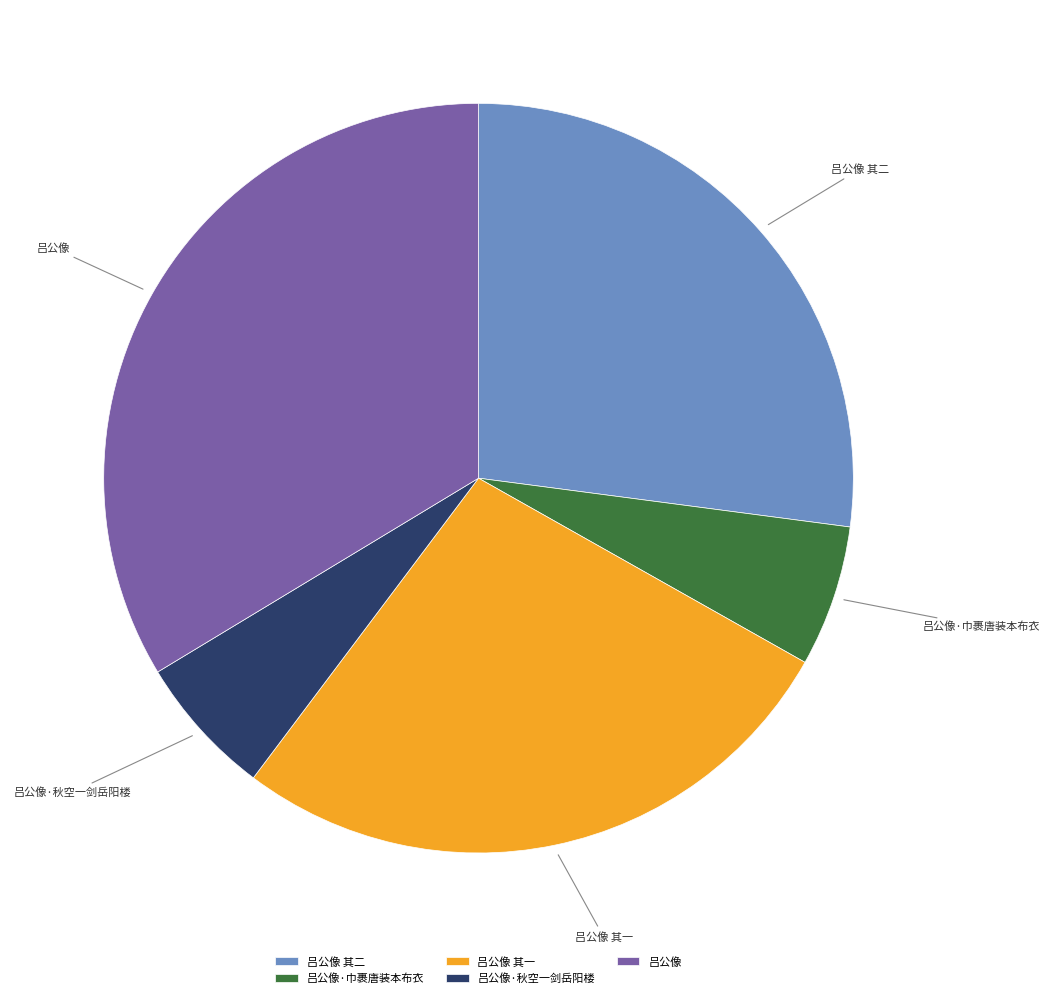

Which category has the biggest portion of the pie?

吕公像